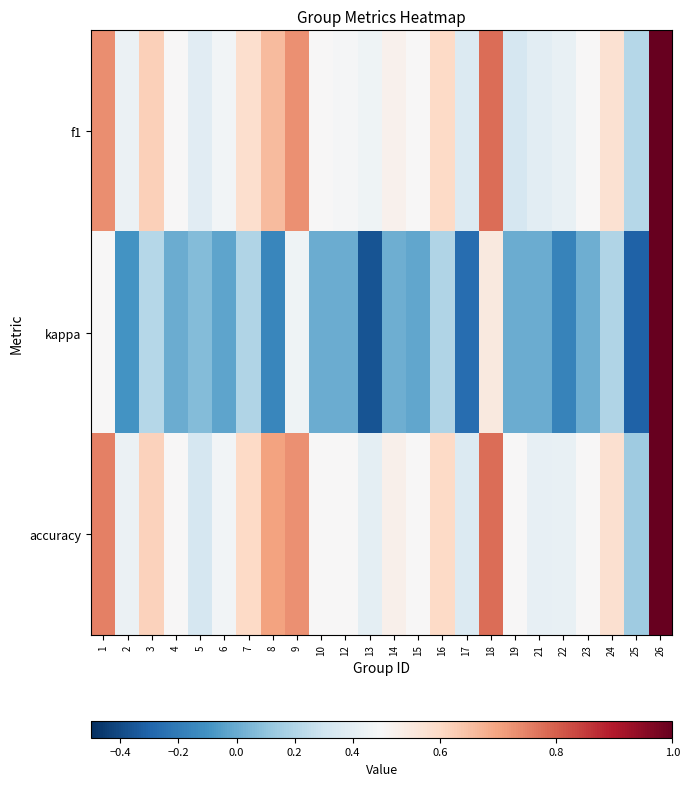

Reading right to left, what are all the values shown in this chart?

f1: 26=1.0	25=0.2	24=0.6	23=0.5	22=0.4	21=0.4	19=0.3	18=0.8	17=0.4	16=0.6	15=0.5	14=0.5	13=0.5	12=0.5	10=0.5	9=0.7	8=0.7	7=0.6	6=0.5	5=0.4	4=0.5	3=0.6	2=0.4	1=0.7
kappa: 26=1.0	25=-0.3	24=0.2	23=0.0	22=-0.2	21=0.0	19=0.0	18=0.6	17=-0.3	16=0.2	15=-0.0	14=0.0	13=-0.4	12=0.0	10=0.0	9=0.5	8=-0.2	7=0.2	6=-0.0	5=0.1	4=0.0	3=0.2	2=-0.1	1=0.5
accuracy: 26=1.0	25=0.1	24=0.6	23=0.5	22=0.4	21=0.4	19=0.5	18=0.8	17=0.4	16=0.6	15=0.5	14=0.5	13=0.4	12=0.5	10=0.5	9=0.7	8=0.7	7=0.6	6=0.5	5=0.3	4=0.5	3=0.6	2=0.4	1=0.8